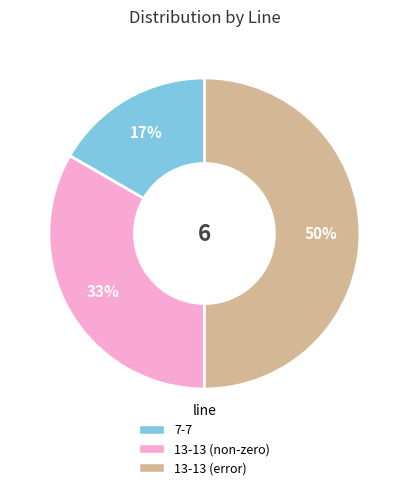

Is it true that 13-13 (error) is 50% of the pie?

True